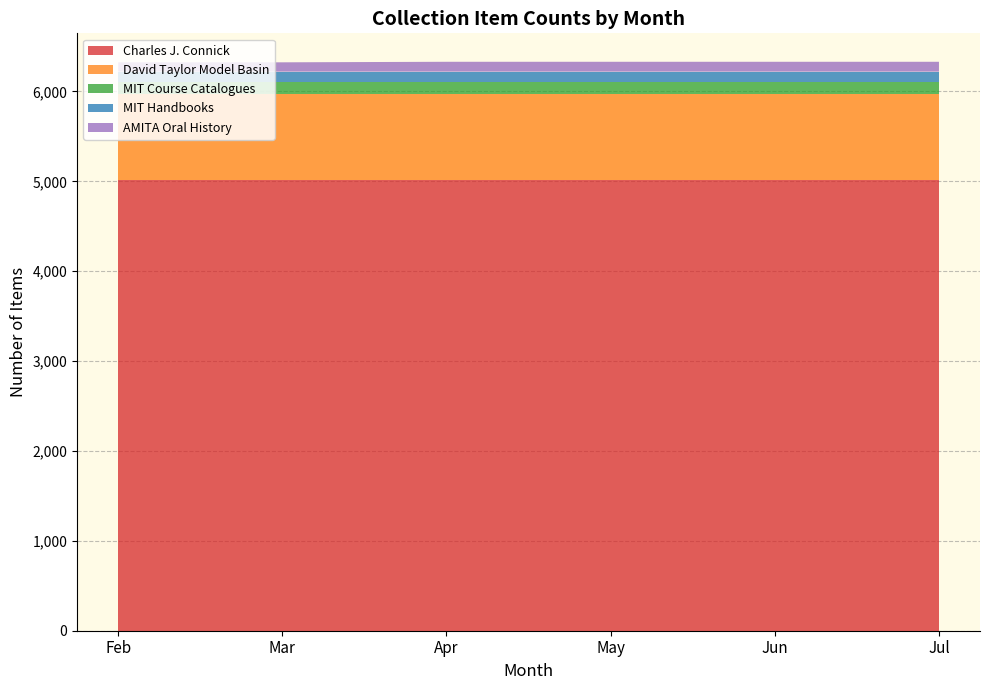

Reading left to right, transcribe all the data shown in this chart.

Charles J. Connick: 5014	5014	5014	5014	5014	5014
David Taylor Model Basin: 954	954	954	954	954	954
MIT Course Catalogues: 138	138	138	138	138	138
MIT Handbooks: 114	114	114	114	114	114
AMITA Oral History: 104	104	110	110	110	110